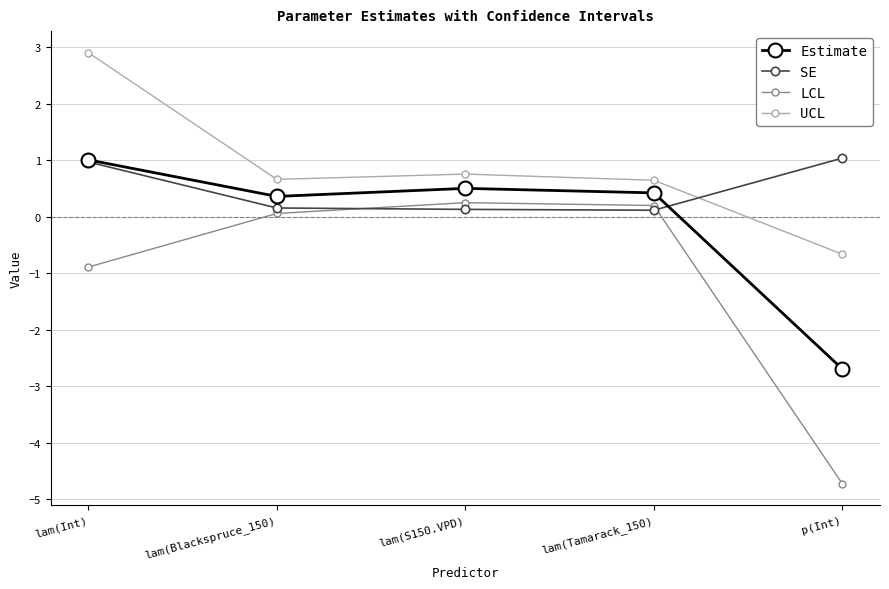

Does the chart have visible grid lines?

Yes